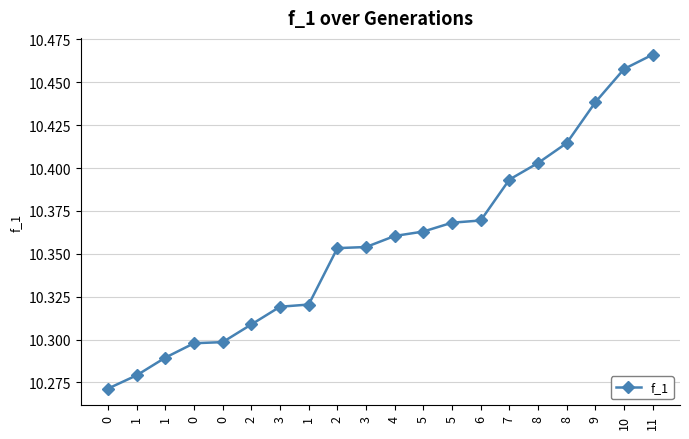

Approximately how many times larger is the value at 1 compared to 1?

1.0